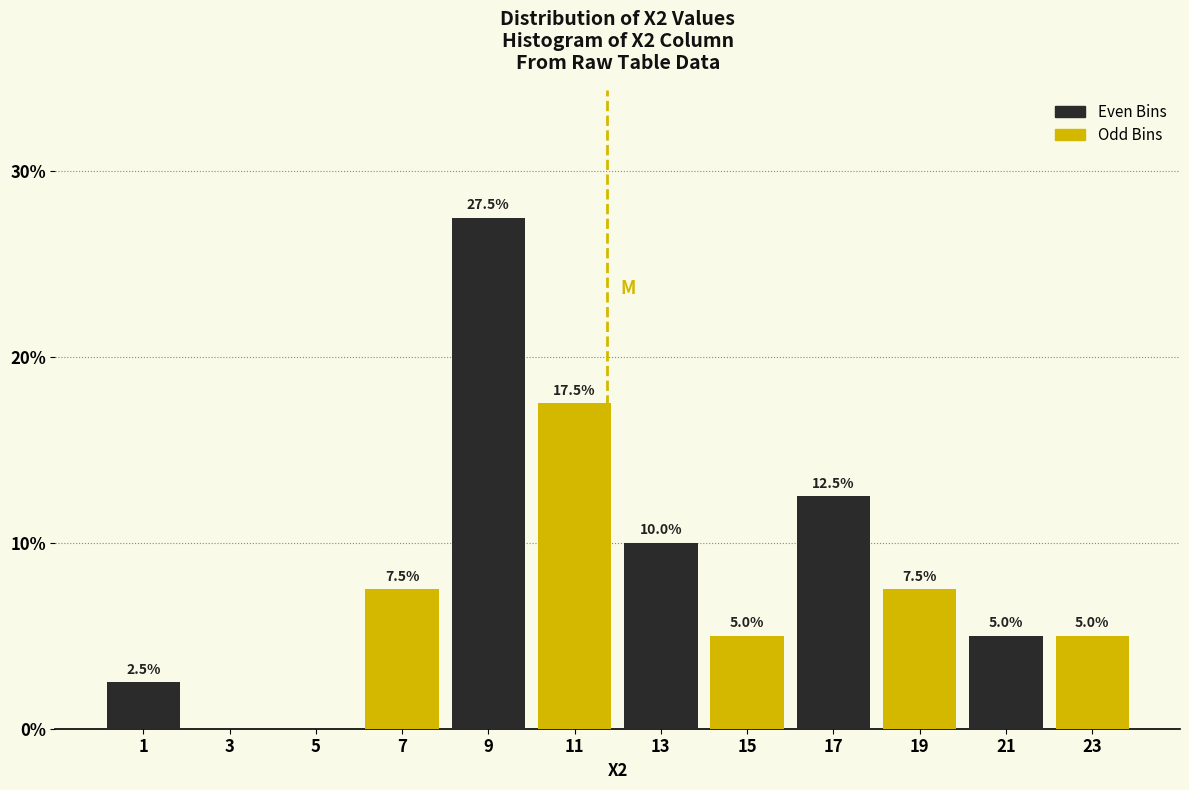

What is the total value across all series at 21?

10.0